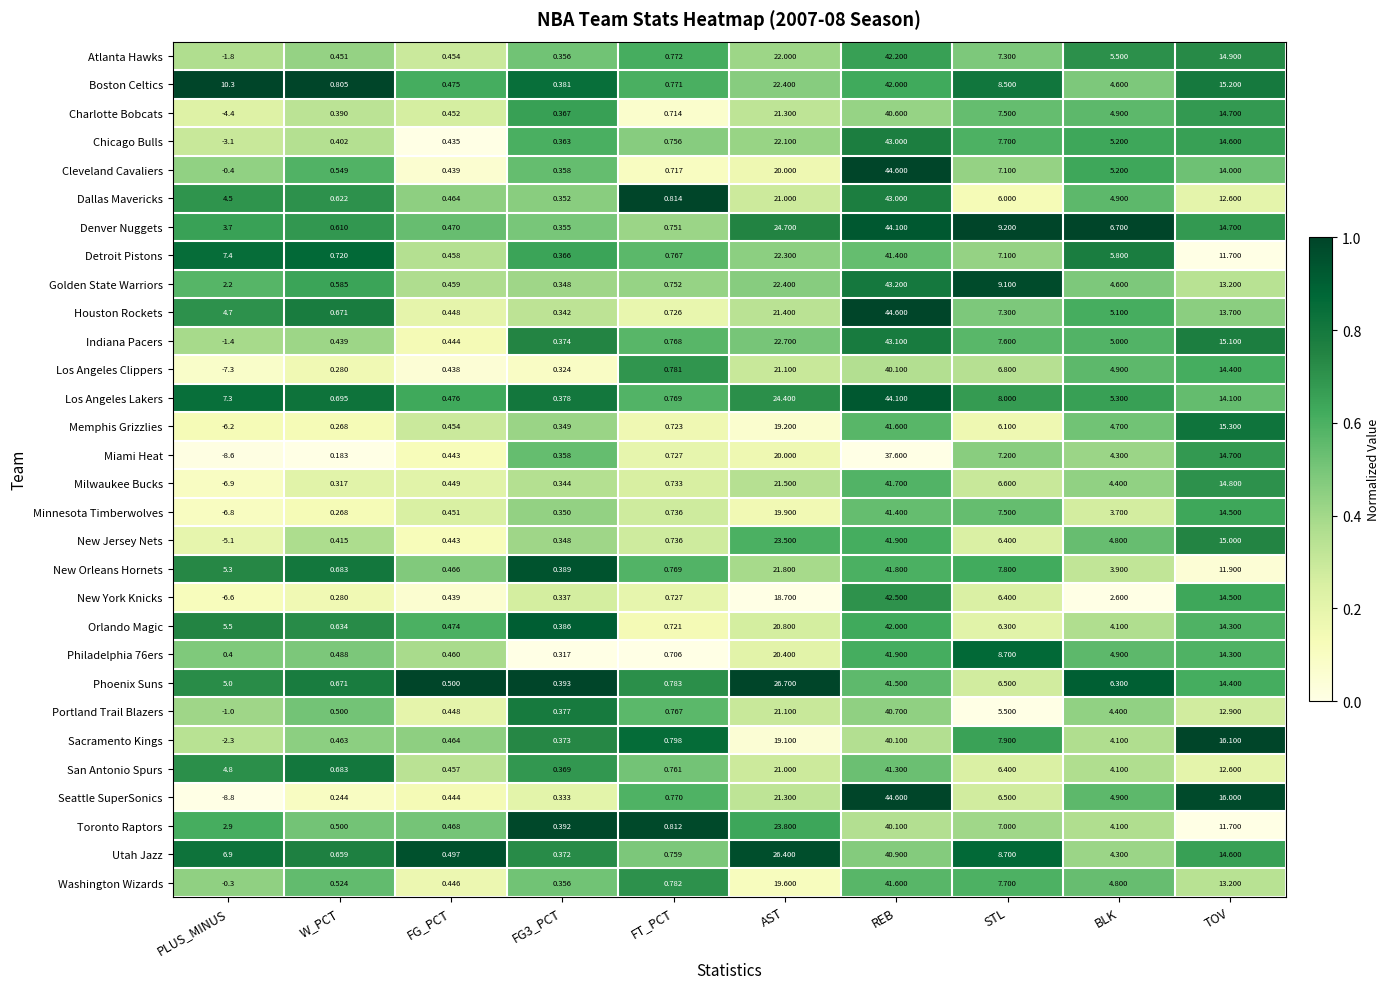

At which category is the sum across all series the highest?

REB